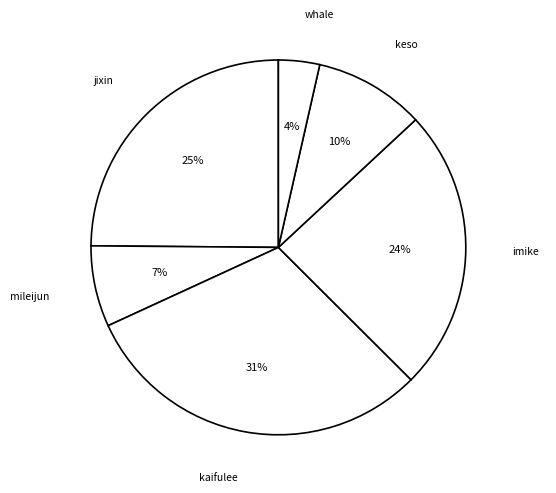

Does any single category account for the majority?

No